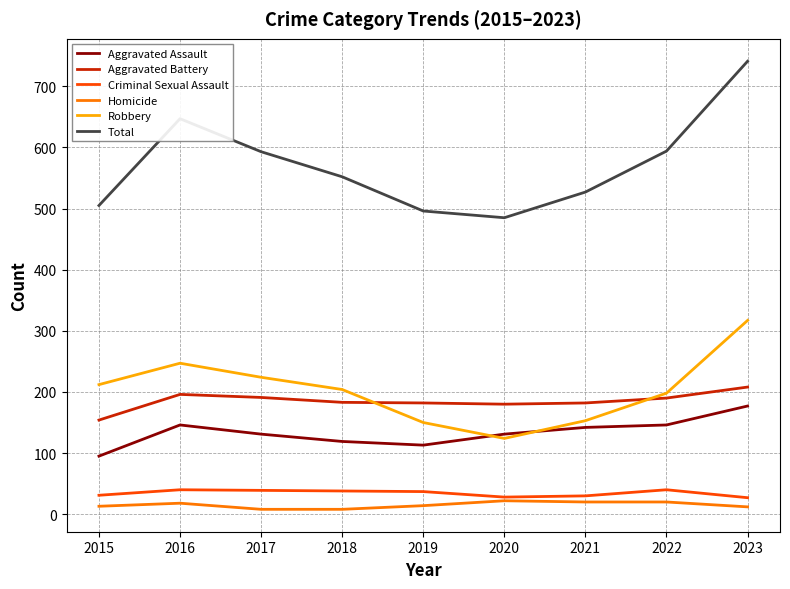

How many lines are shown in the chart?

6